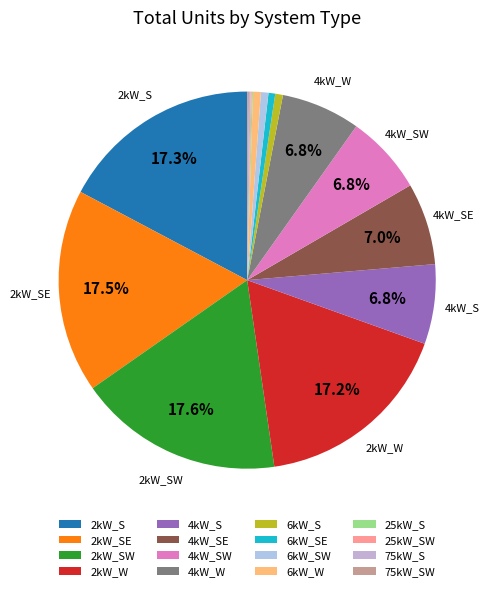

Combined, do 2kW_S and 2kW_W account for over 50%?

No